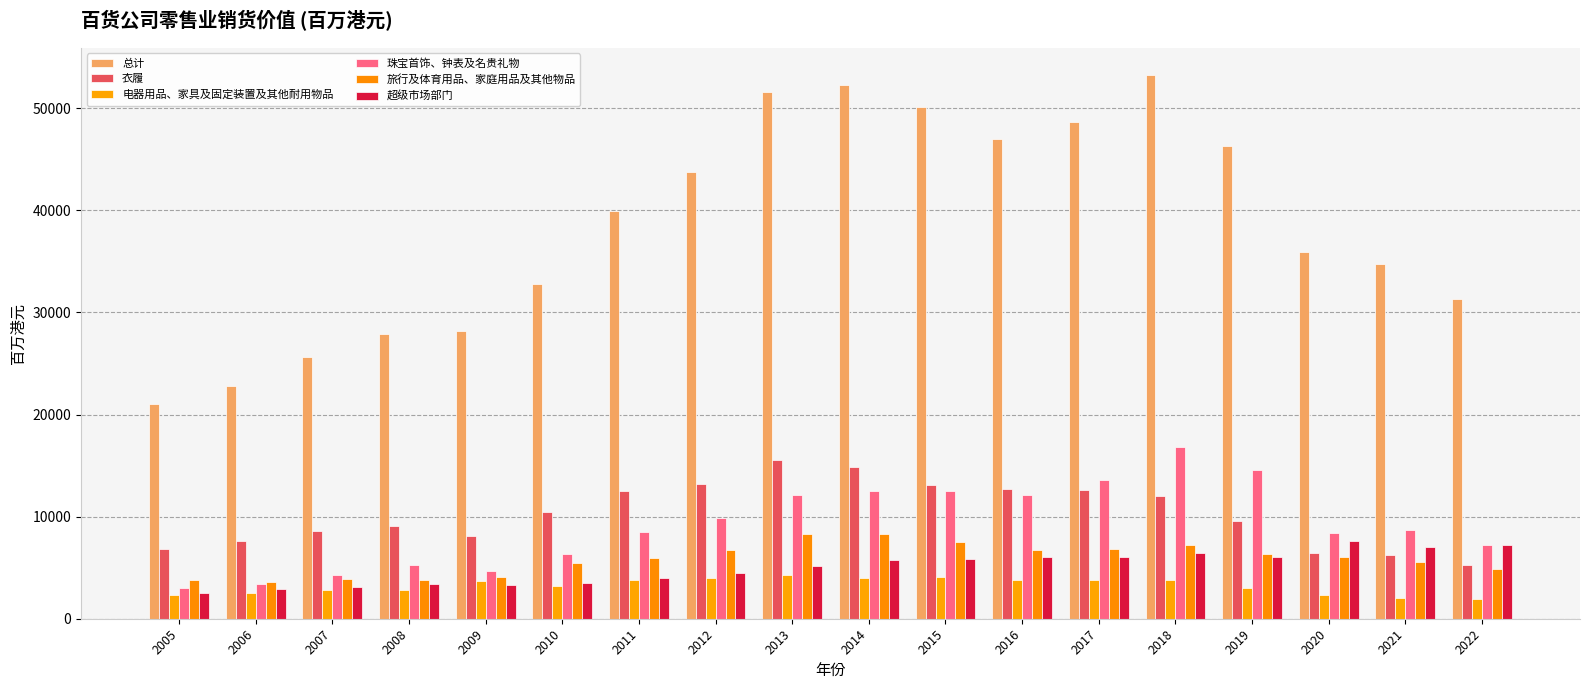

What is the total value across all series at 2016?

88449